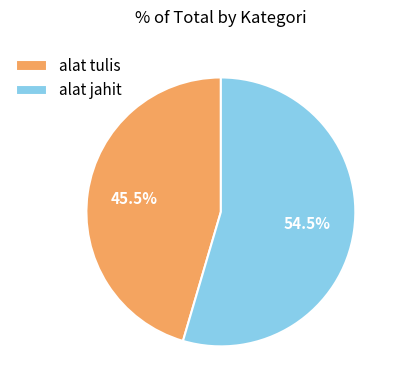

Approximately how many times larger is the value at alat tulis compared to alat jahit?

0.8